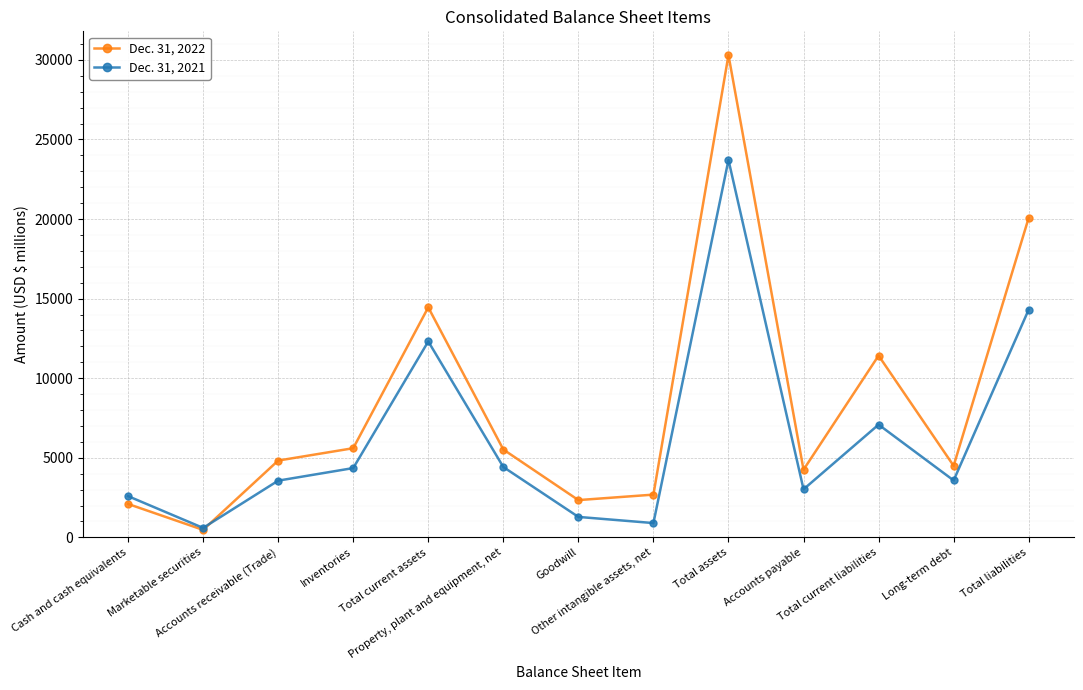

How many lines are shown in the chart?

2